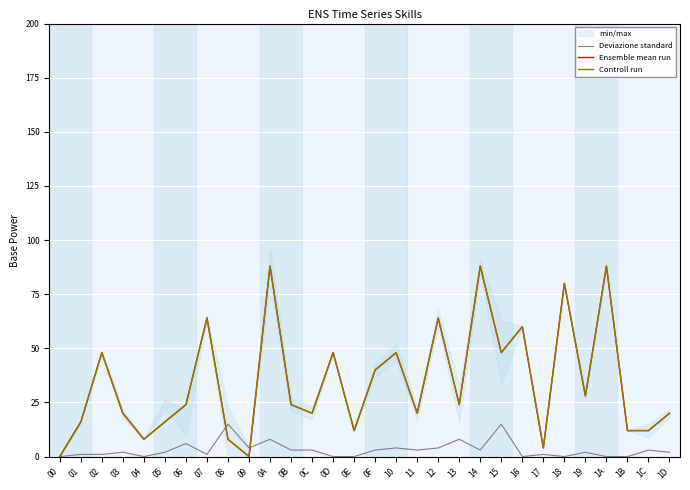

What position from the left is 00?

1